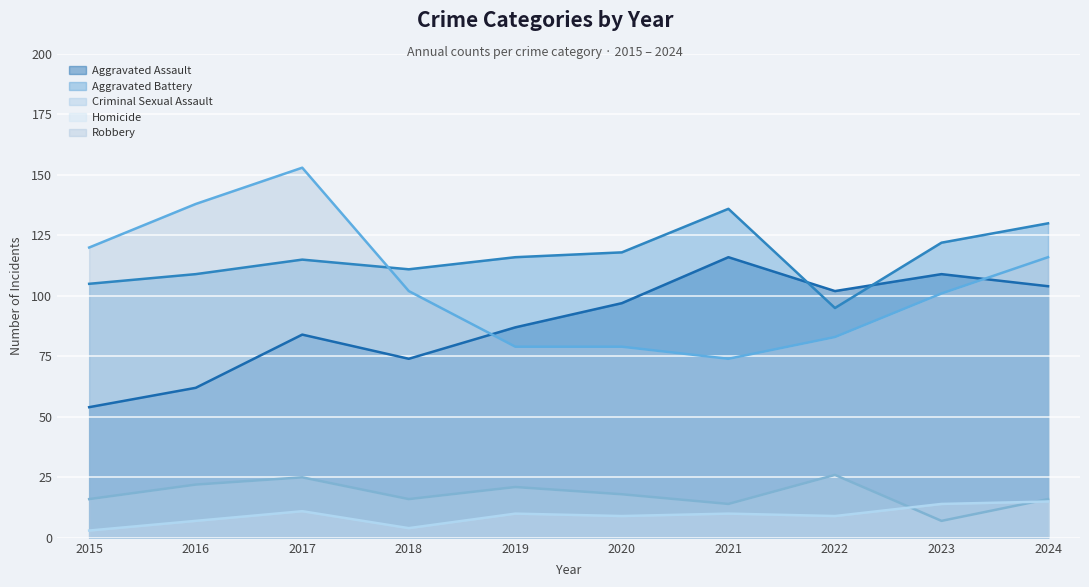

What is the total value across all series at 2020?

321